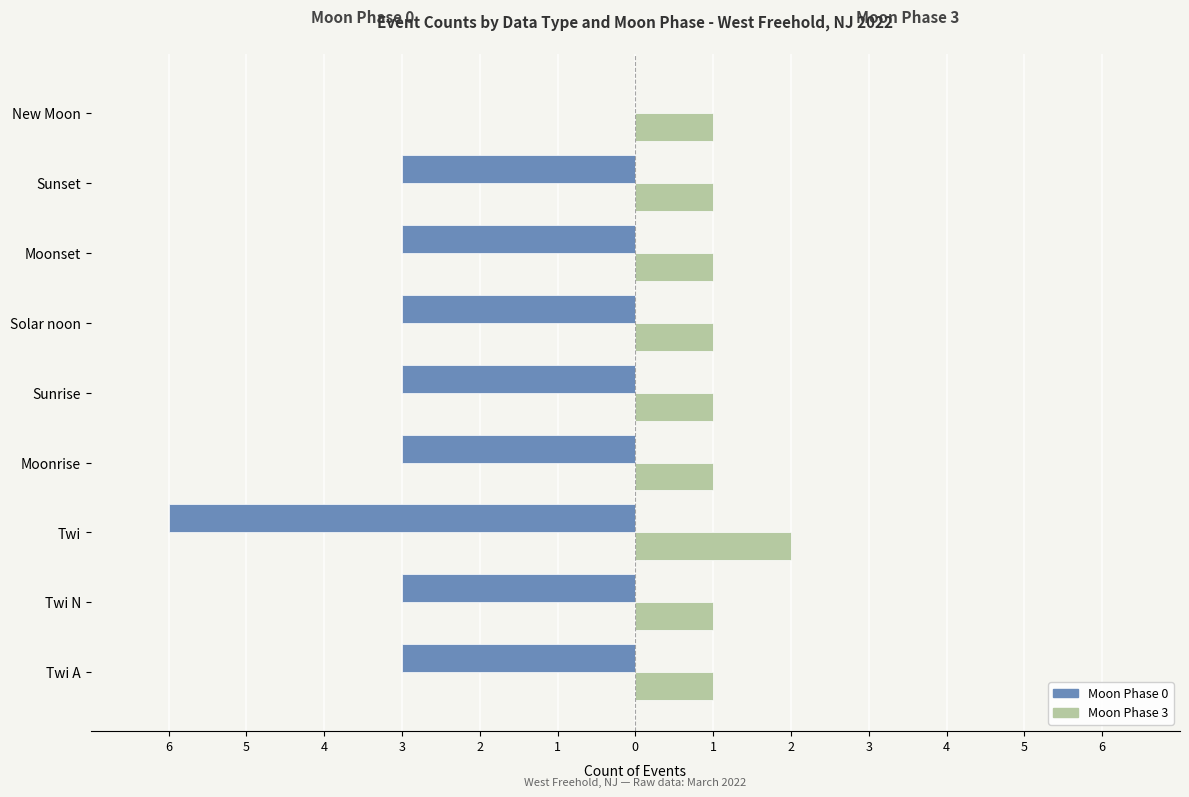

What are all the series names shown in the legend?

Moon Phase 0, Moon Phase 3